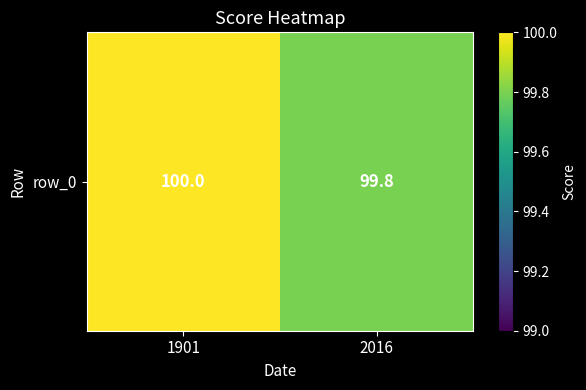

What is the change in value from 1901 to 2016?

-0.2